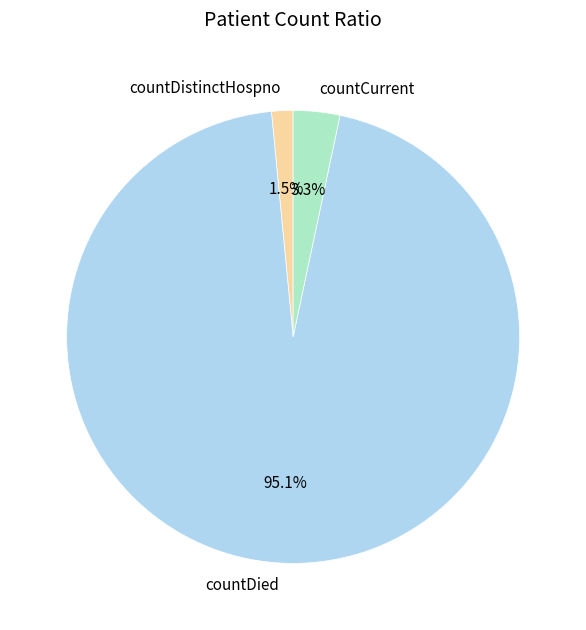

Is countCurrent the majority of the pie?

No